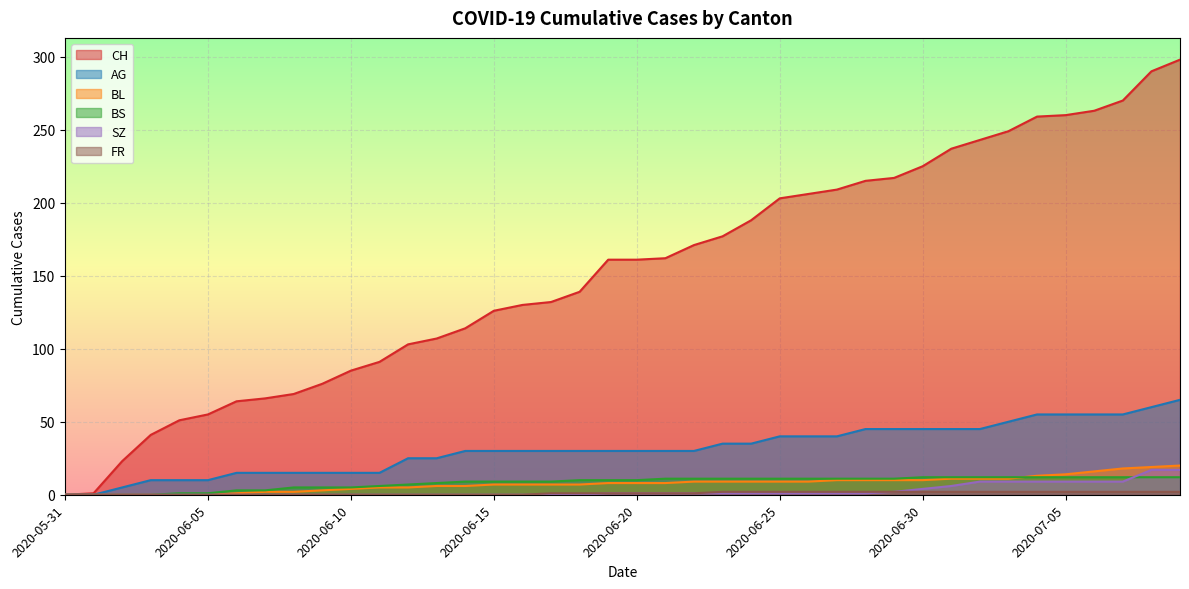

What is the greatest value displayed?

298